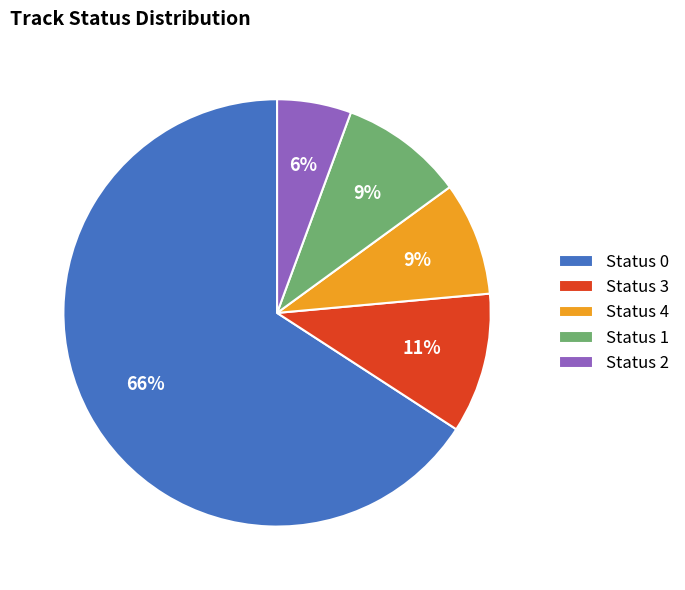

Which has a higher value, Status 4 or Status 2?

Status 4